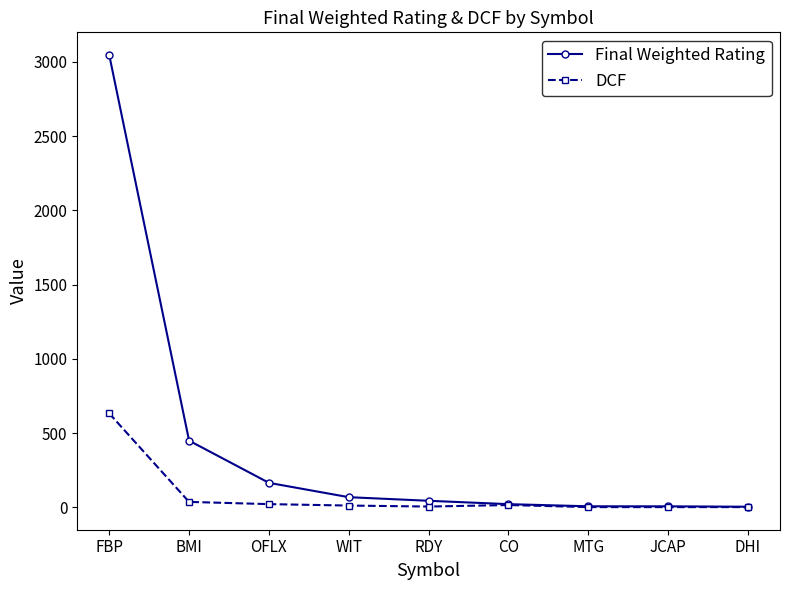

What is the label of the 6th point from the left?

CO